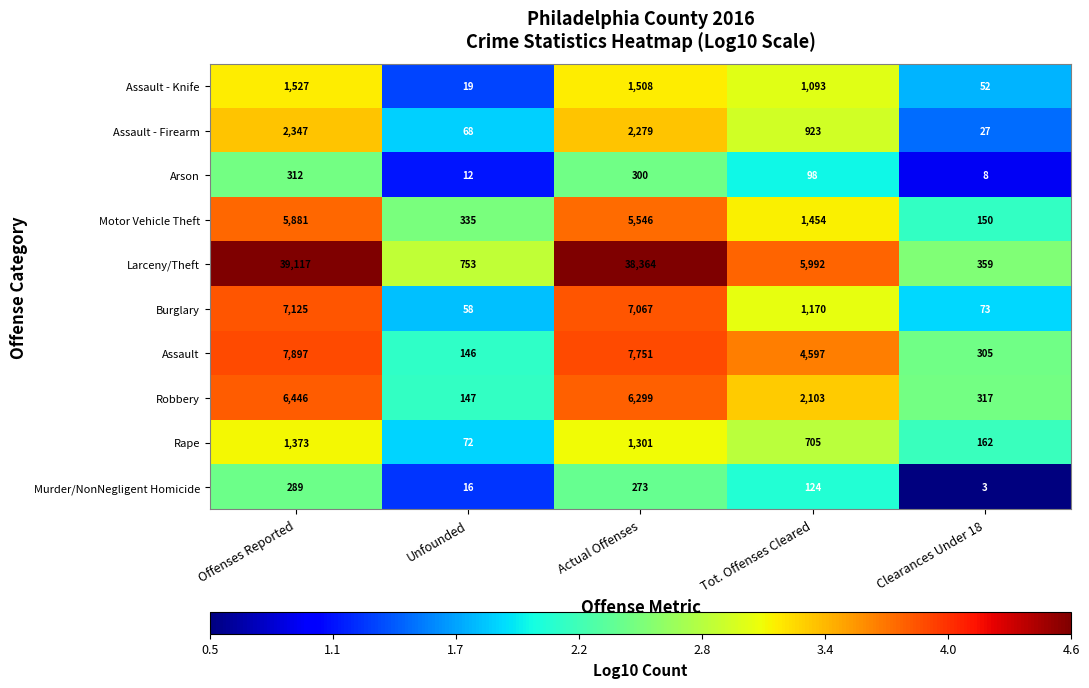

Which series has the widest spread of values?

Larceny/Theft